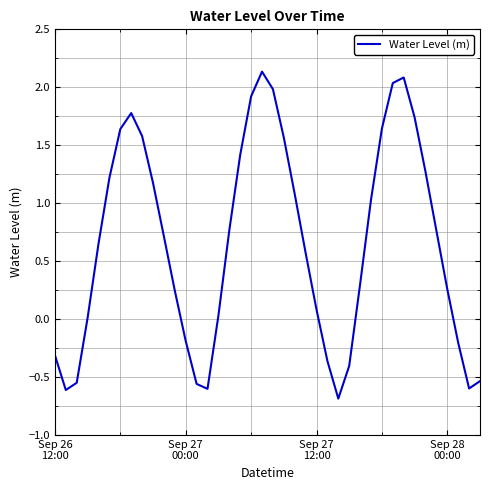

What is the minimum value shown in the chart?

-0.7